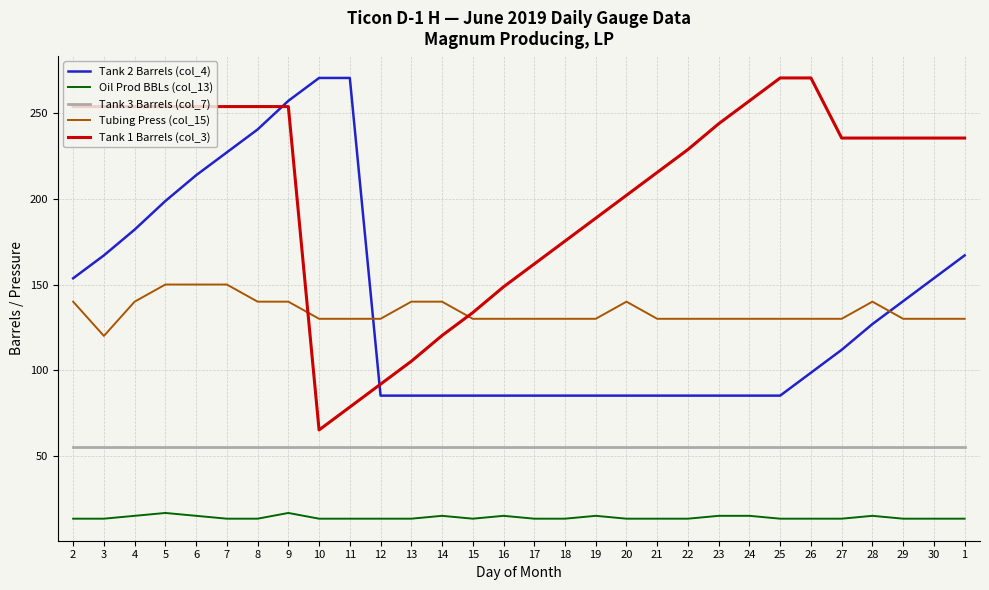

What position from the right is 3?

29